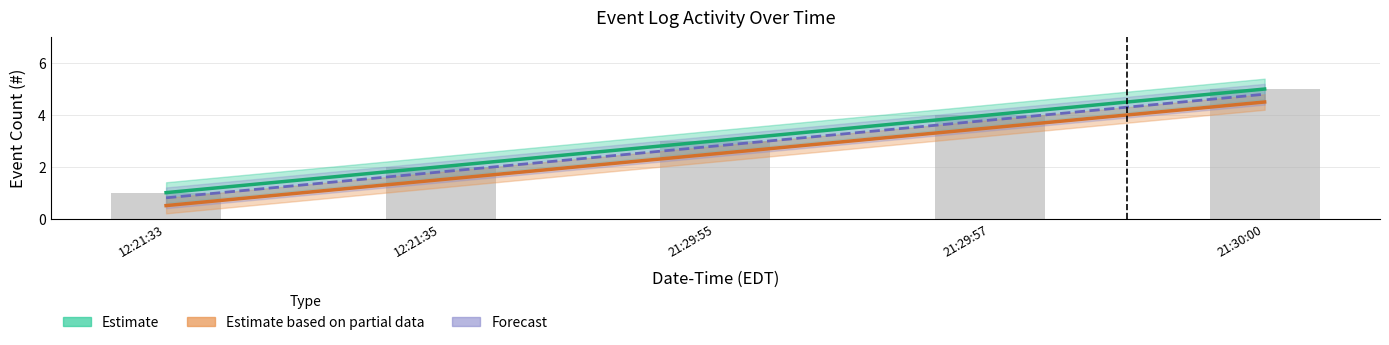

Reading left to right, extract all data points from this chart.

Estimate: 12:21:33=1.0	12:21:35=2.0	21:29:55=3.0	21:29:57=4.0	21:30:00=5.0
Estimate based on partial data: 12:21:33=0.5	12:21:35=1.5	21:29:55=2.5	21:29:57=3.5	21:30:00=4.5
Forecast: 12:21:33=0.8	12:21:35=1.8	21:29:55=2.8	21:29:57=3.8	21:30:00=4.8